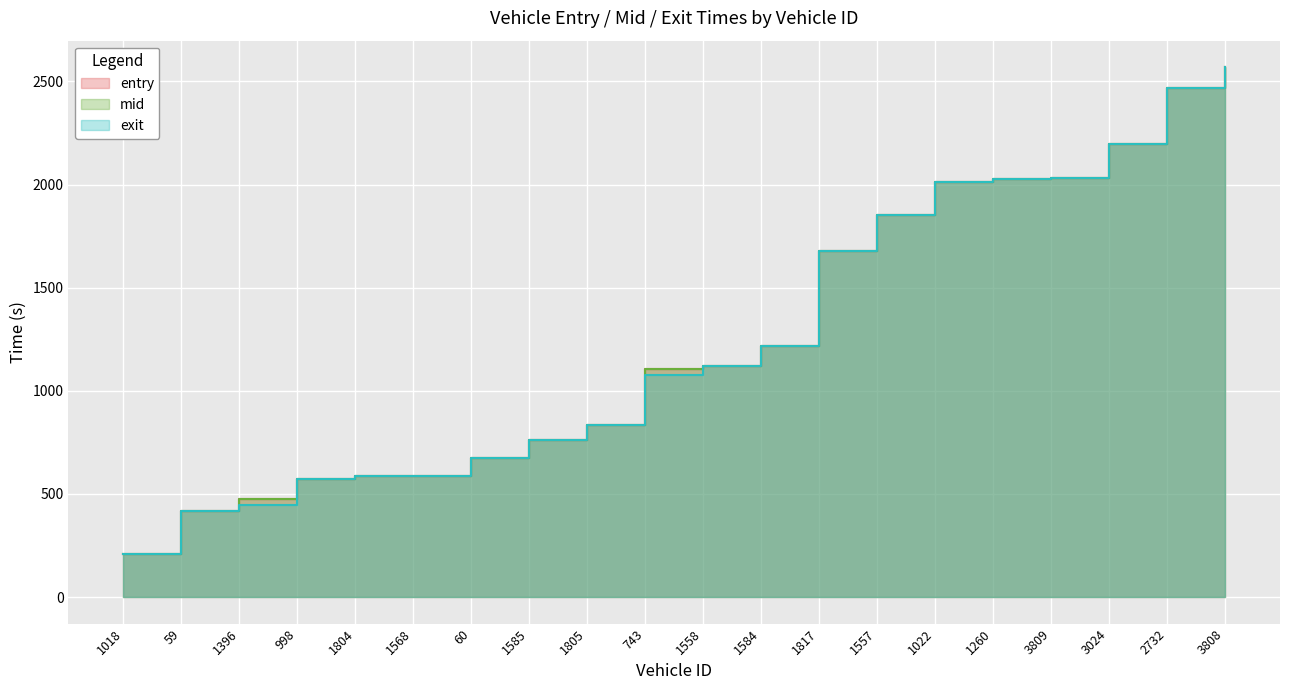

Is it true that mid equals 673.0 at 60?

True